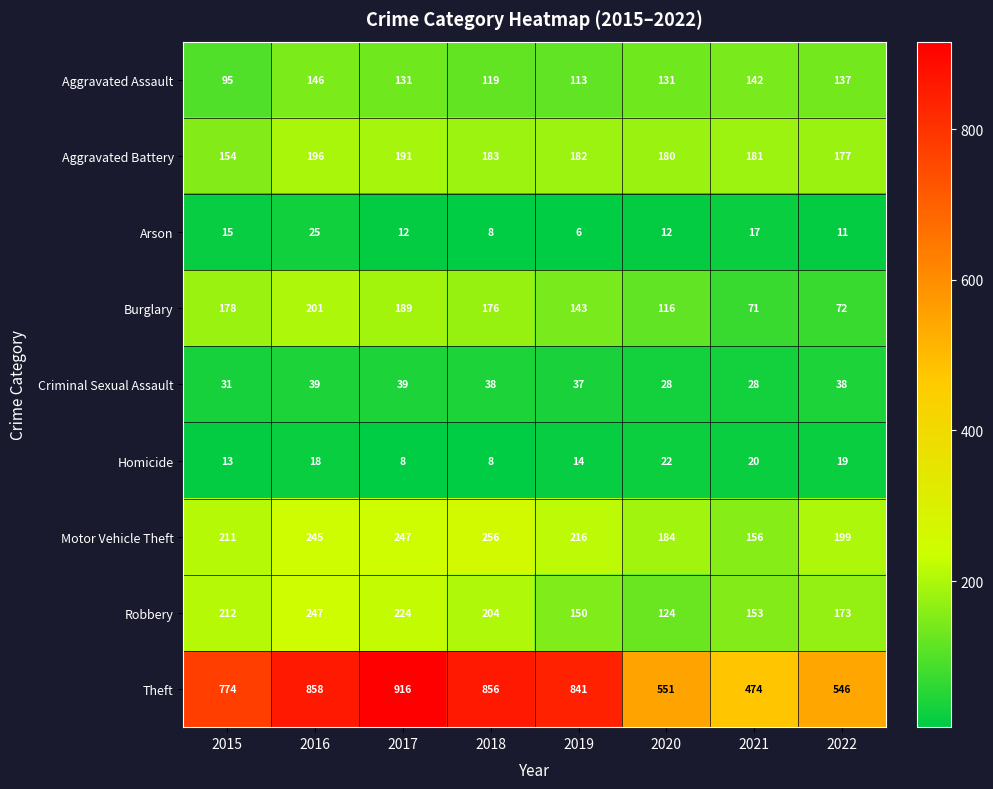

At which category is the sum across all series the highest?

2016